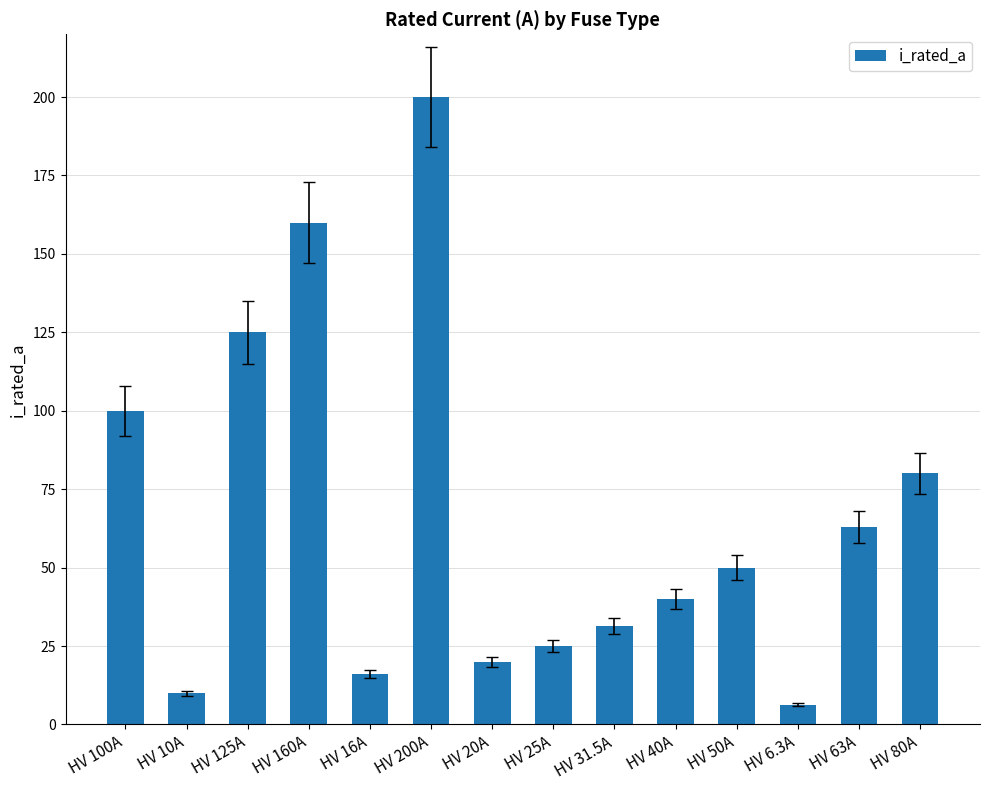

Reading left to right, what are all the values shown in this chart?

100.0	10.0	125.0	160.0	16.0	200.0	20.0	25.0	31.5	40.0	50.0	6.3	63.0	80.0